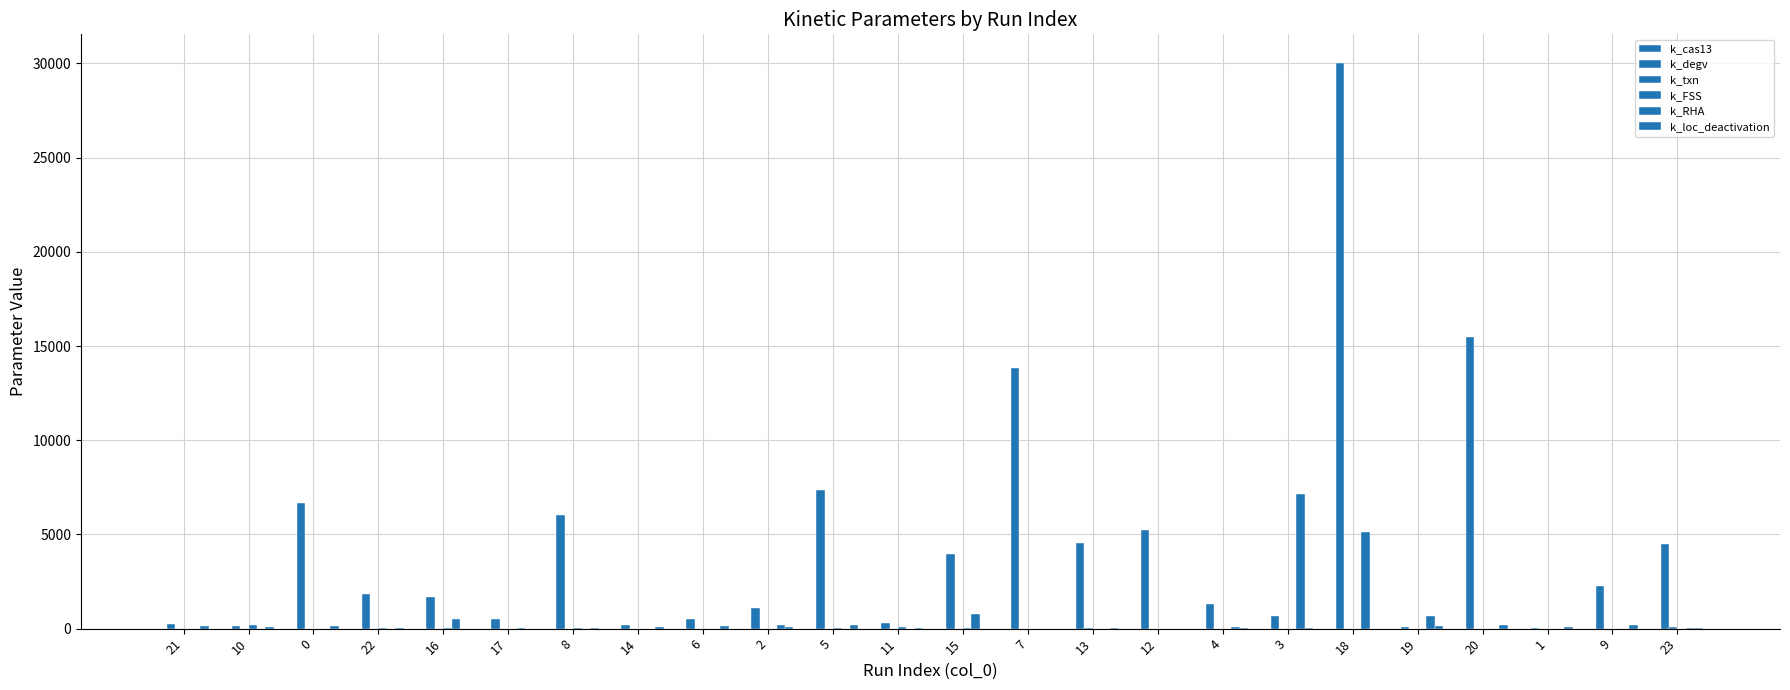

How many categories are shown in the chart?

24